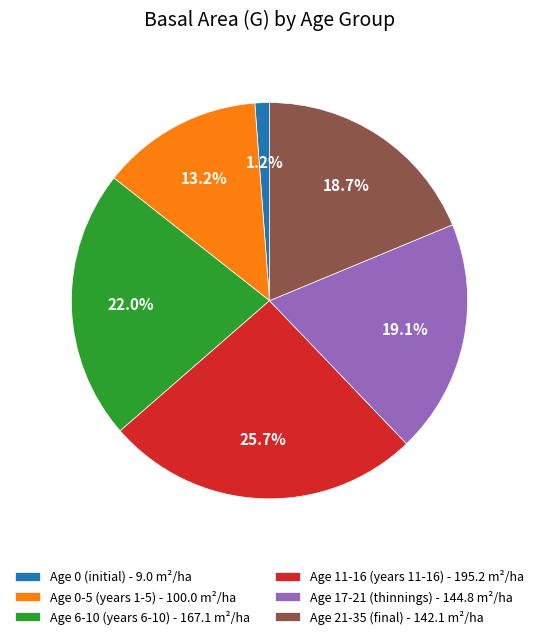

What is the smallest slice in the pie chart?

Age 0 (initial) - 9.0 m²/ha